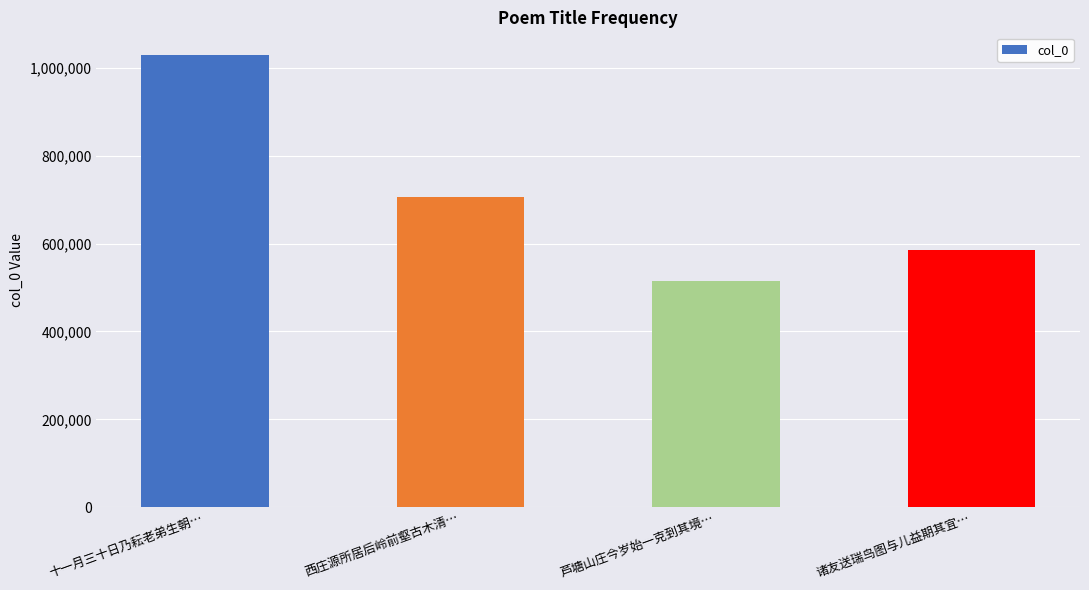

The value at 西庄源所居后岭前壑古木清… is 706019. True or false?

True